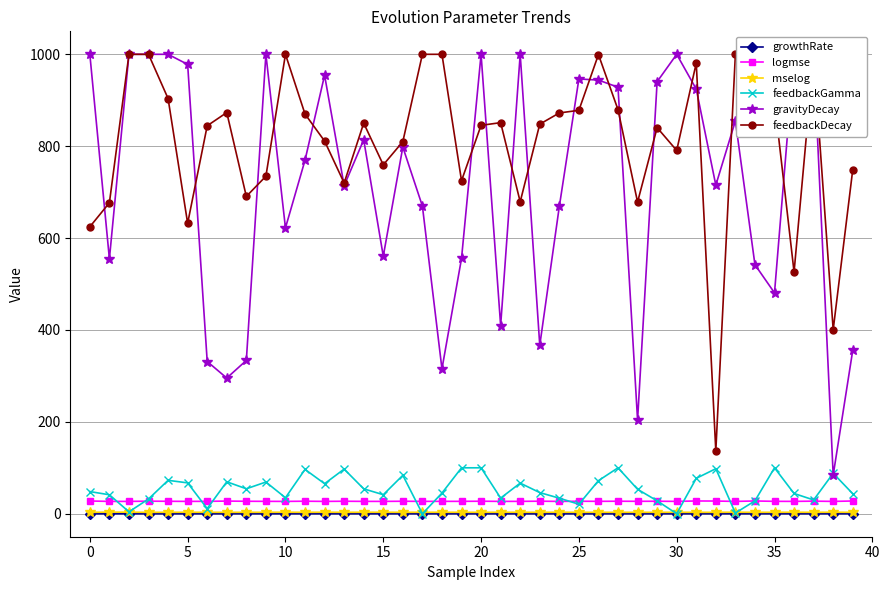

True or false: logmse and feedbackDecay cross at least once.

False